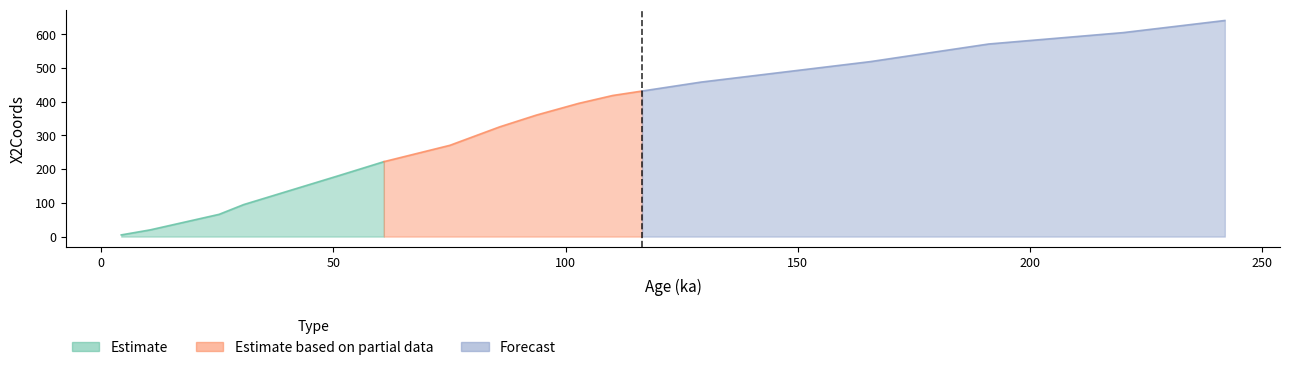

What is the smallest value displayed?

5.0